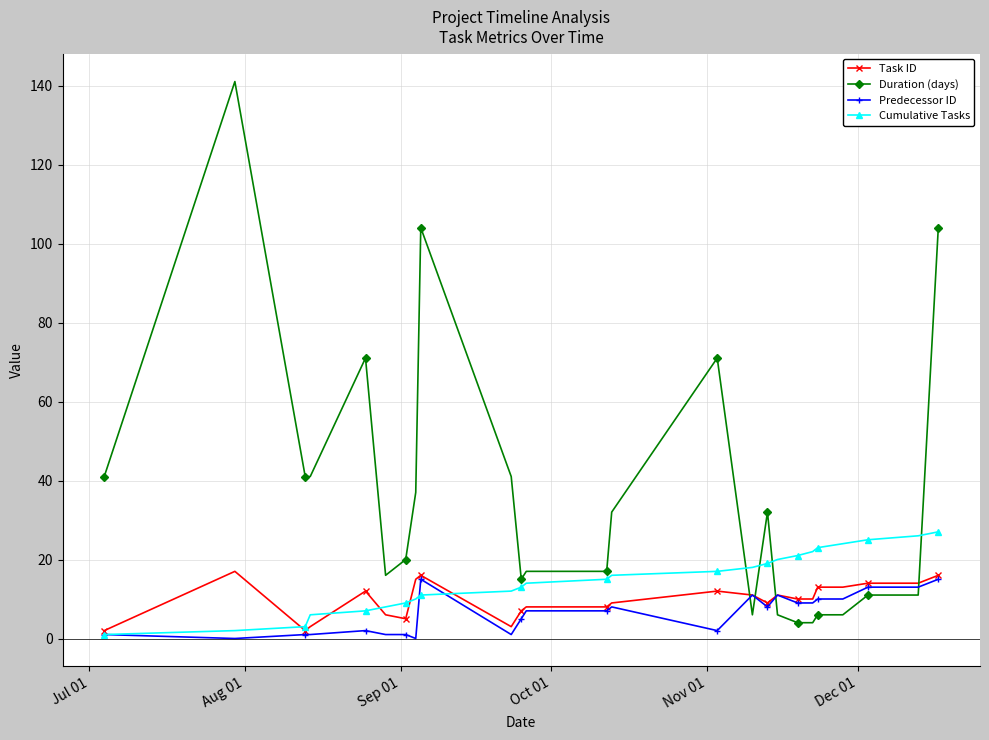

How many intersections are there between Duration (days) and Predecessor ID?

4